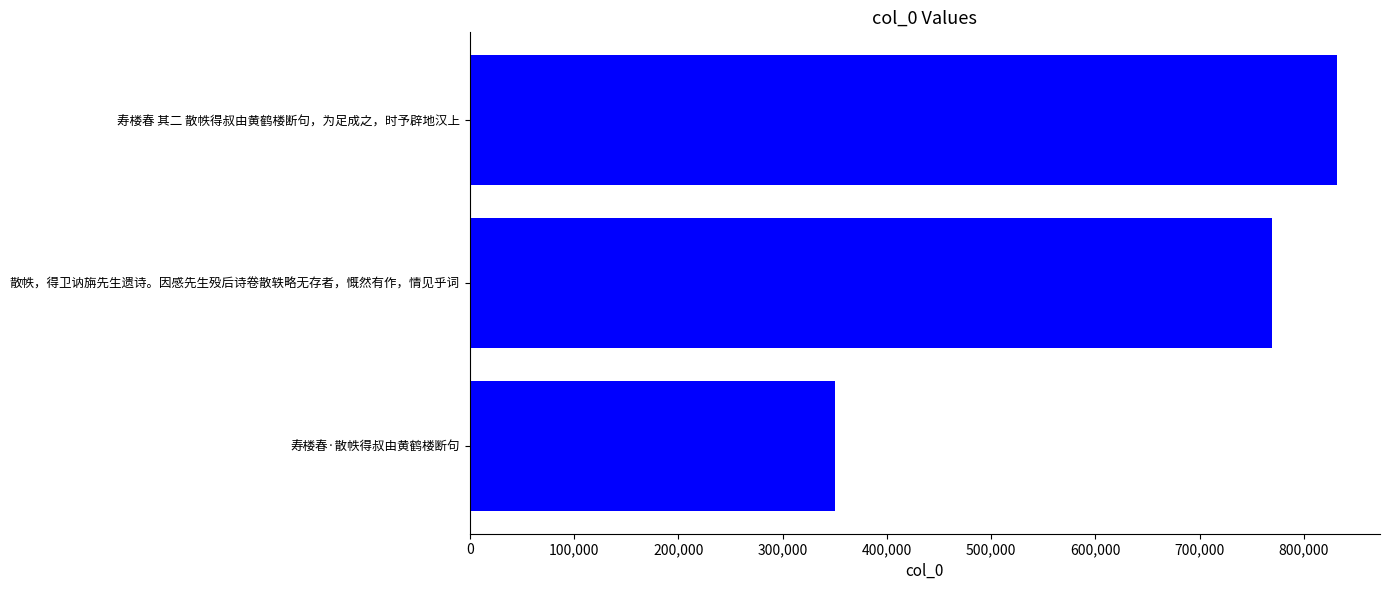

What is the sum of all values?

1950560